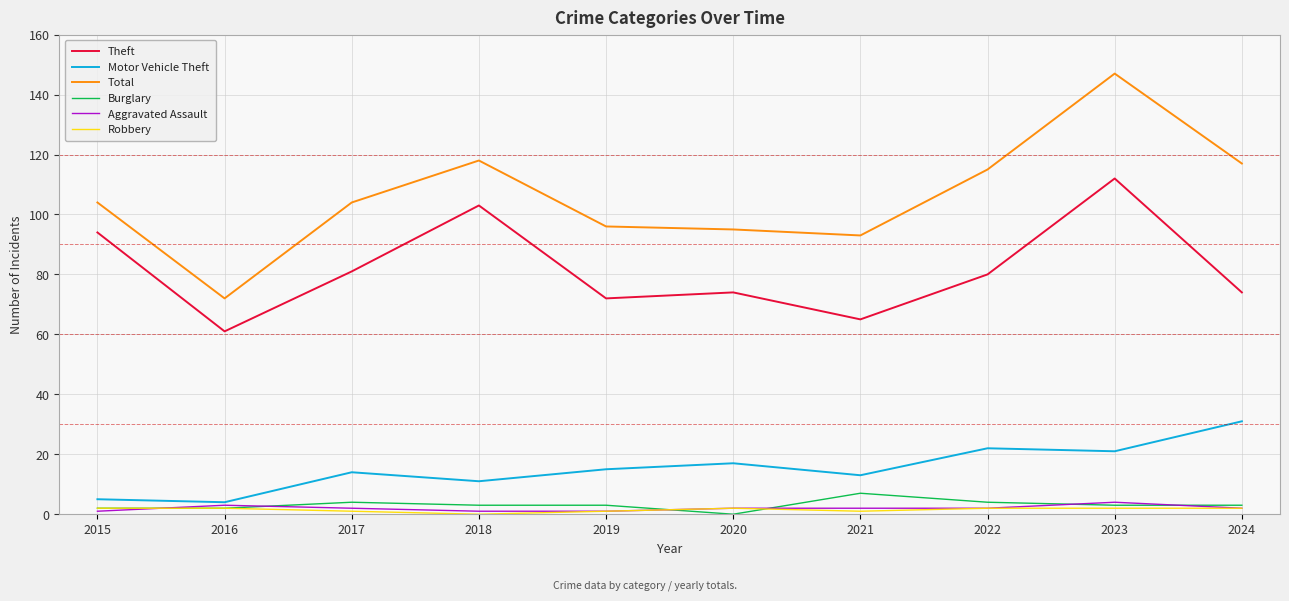

Is the value of Aggravated Assault at 2021 greater than the value of Theft at 2020?

No